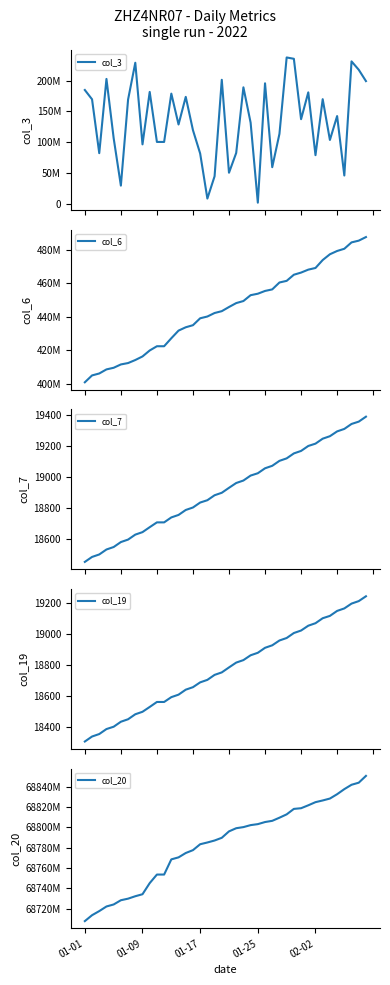

How many interior local valleys does the col_3 series have?

12